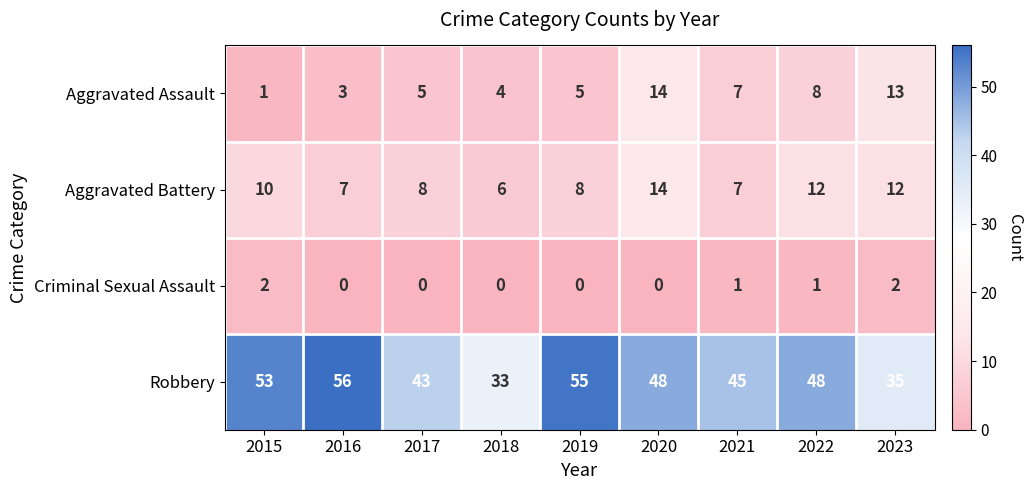

At which label does Robbery first exceed 48?

2015